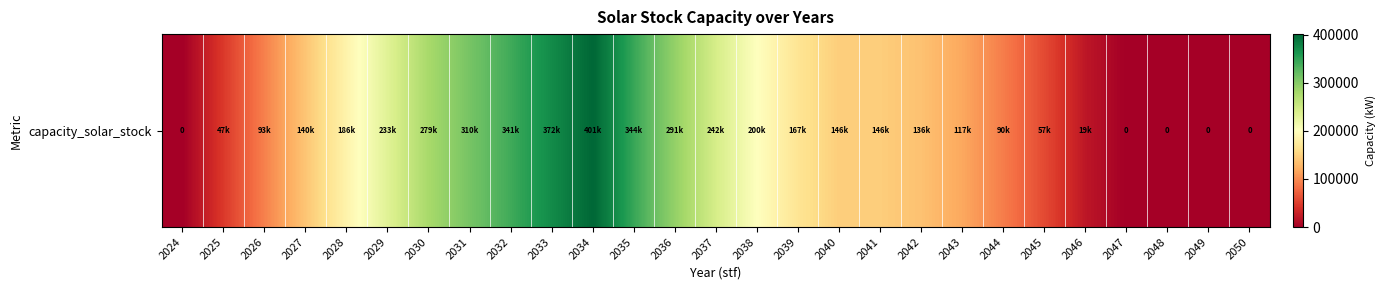

List the labels in order of value, smallest first.

2024, 2047, 2048, 2049, 2050, 2046, 2025, 2045, 2044, 2026, 2043, 2042, 2027, 2040, 2041, 2039, 2028, 2038, 2029, 2037, 2030, 2036, 2031, 2032, 2035, 2033, 2034